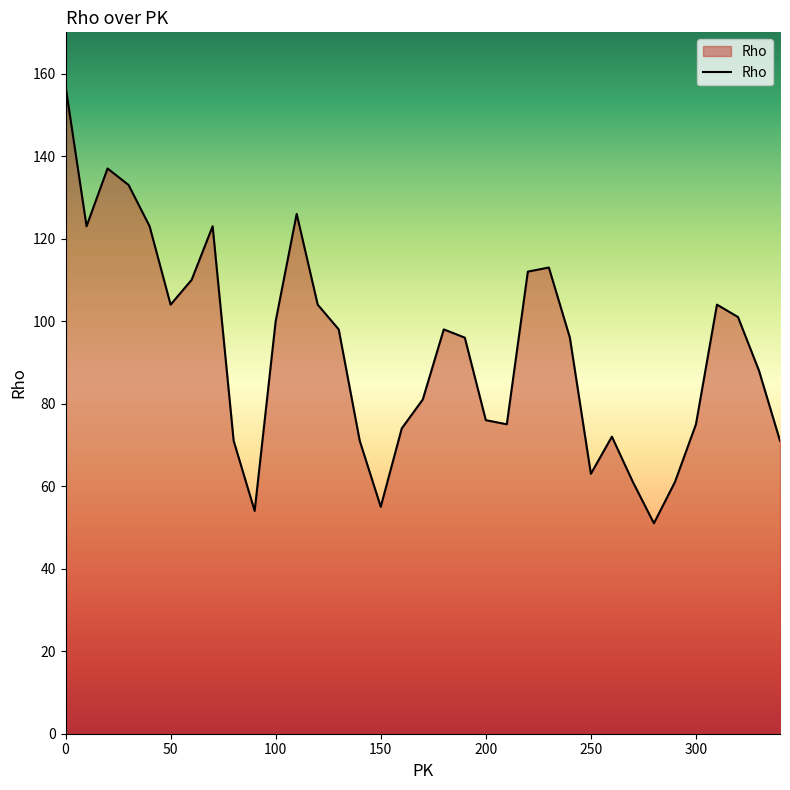

True or false: the data has more than 1 interior local peaks.

True